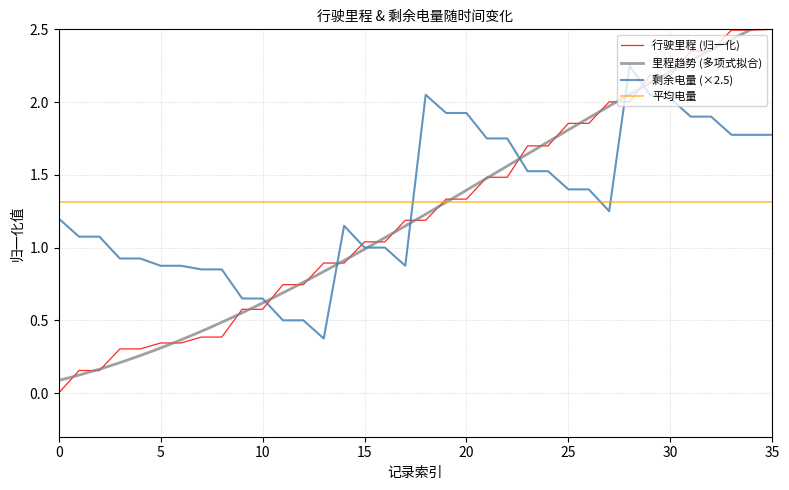

What is the lowest value of the 剩余电量 series?

0.4